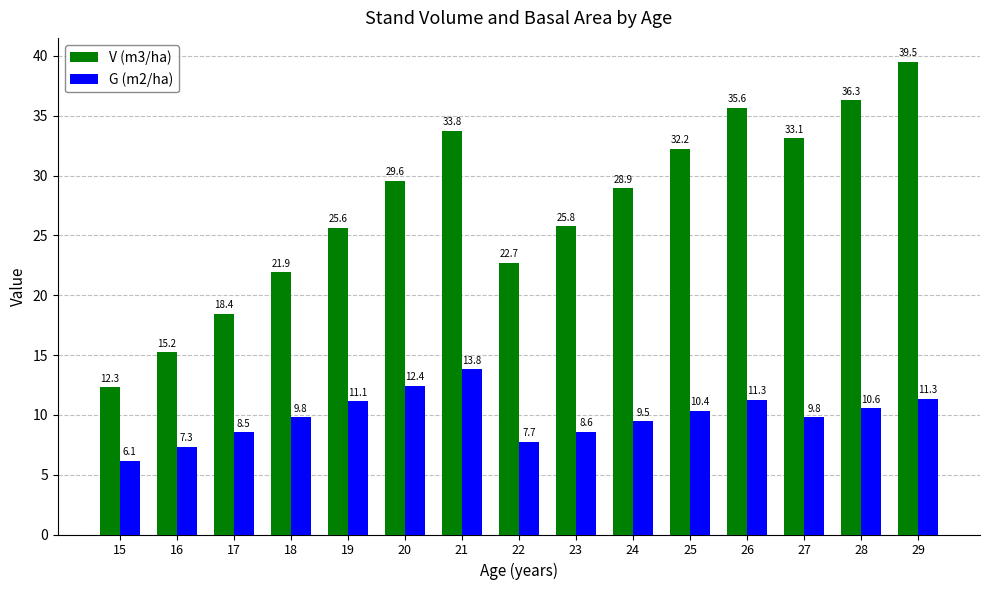

What is the difference between the maximum and minimum values in the G (m2/ha) series?

7.7